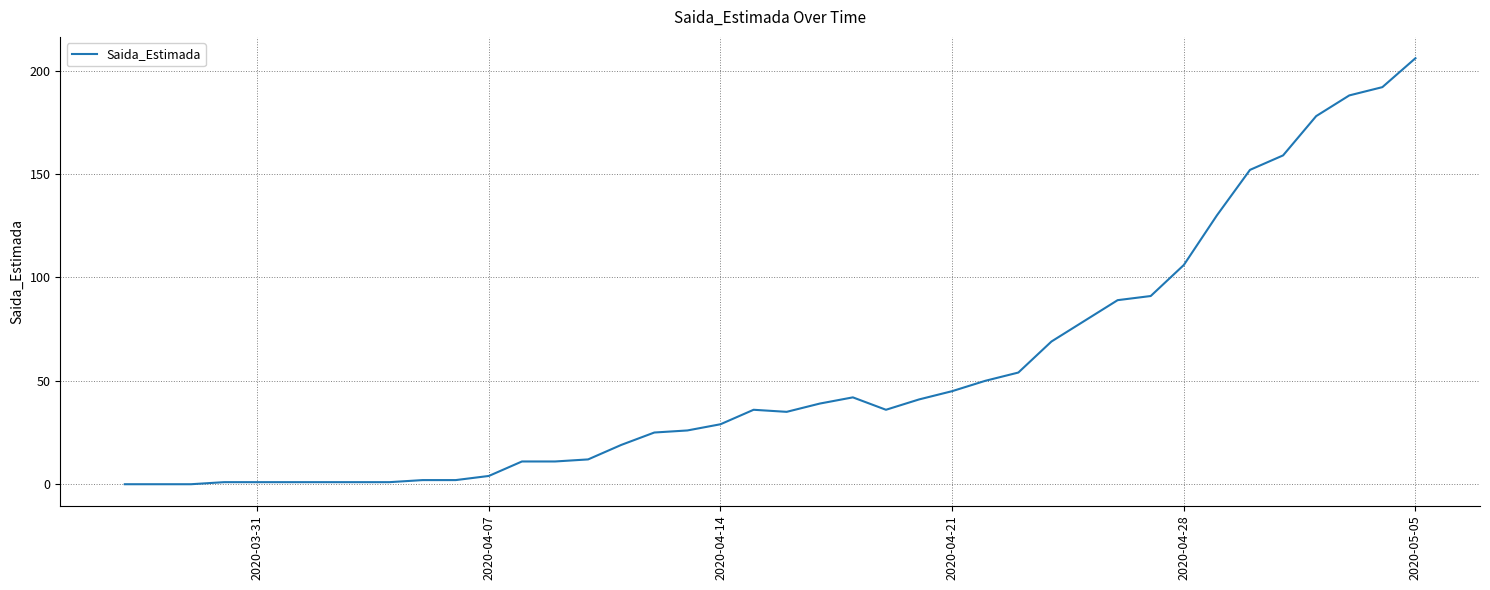

What is the difference between the maximum and minimum values?

206